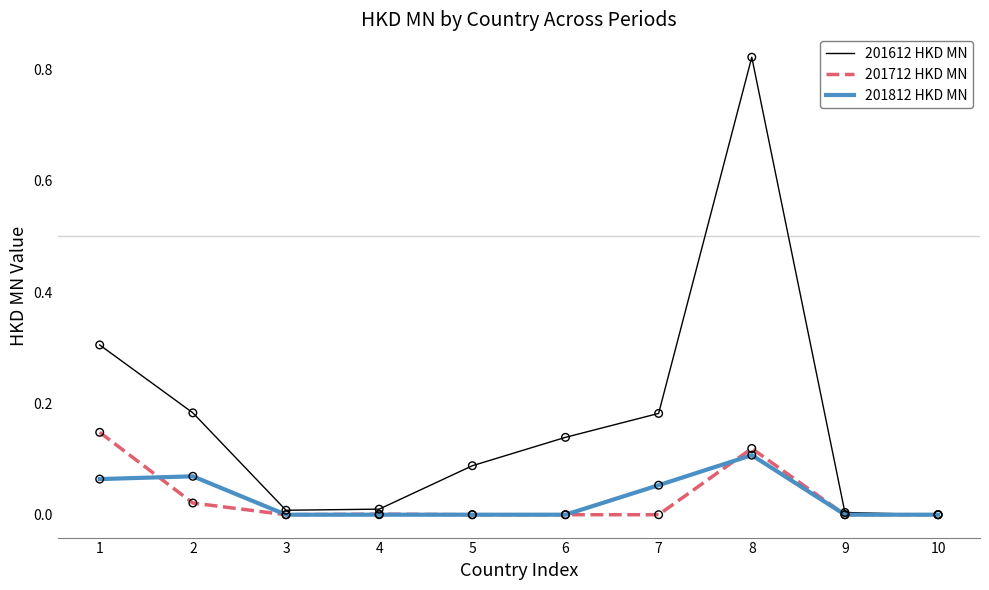

Is the value of 201712 HKD MN at 8 greater than the value of 201612 HKD MN at 10?

Yes